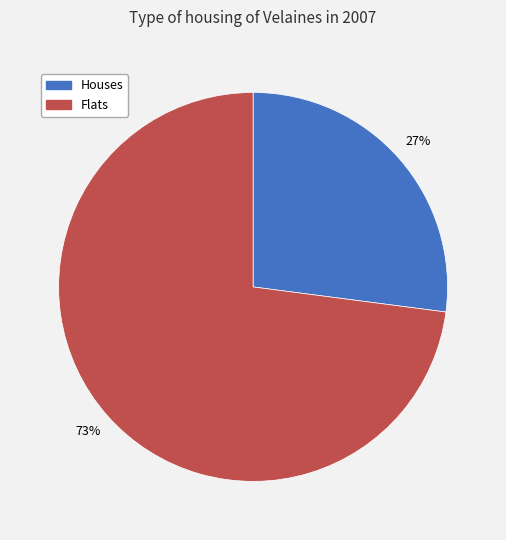

To the nearest percent, what percentage of the pie is Houses?

27%